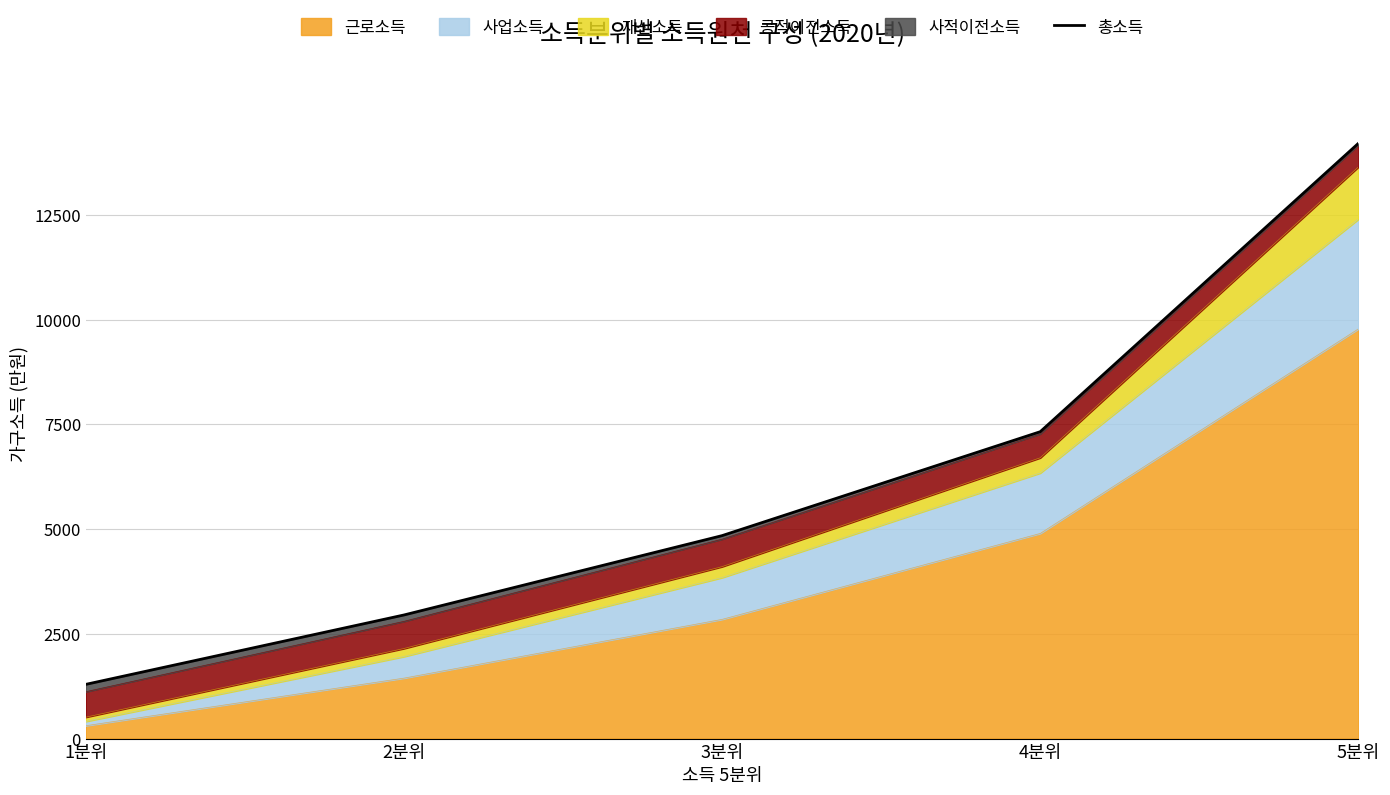

What is the ratio of the value at 5분위 to the value at 1분위?

11.0